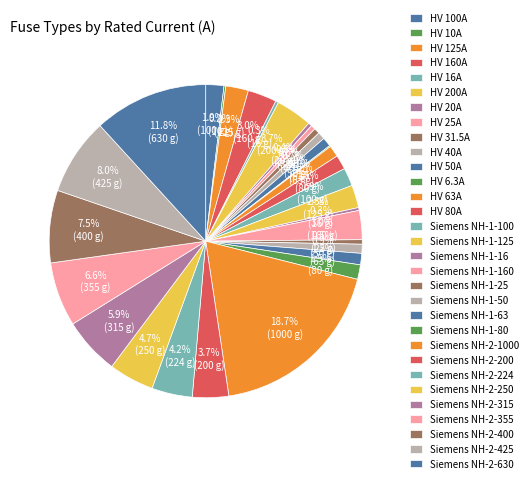

How many slices are in this pie chart?

31